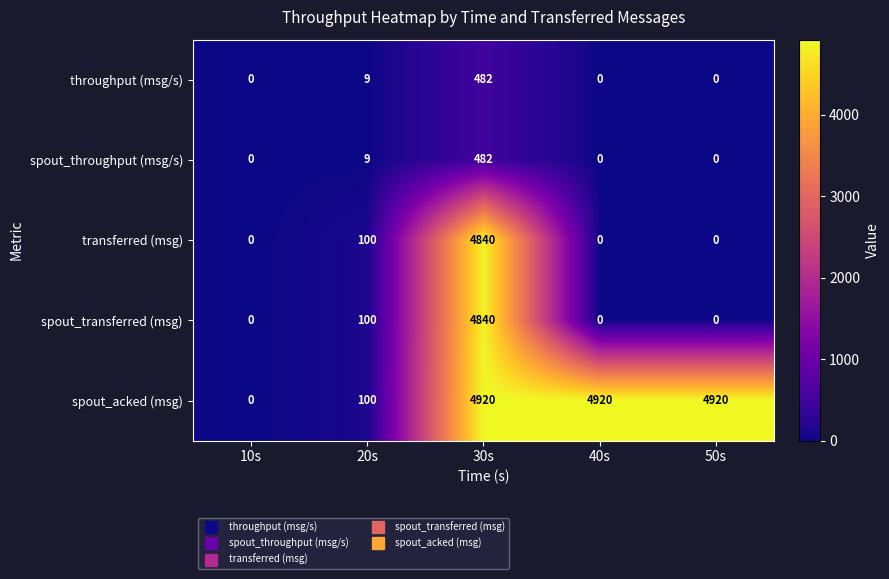

What is the sum of all spout_acked (msg) values?

14860